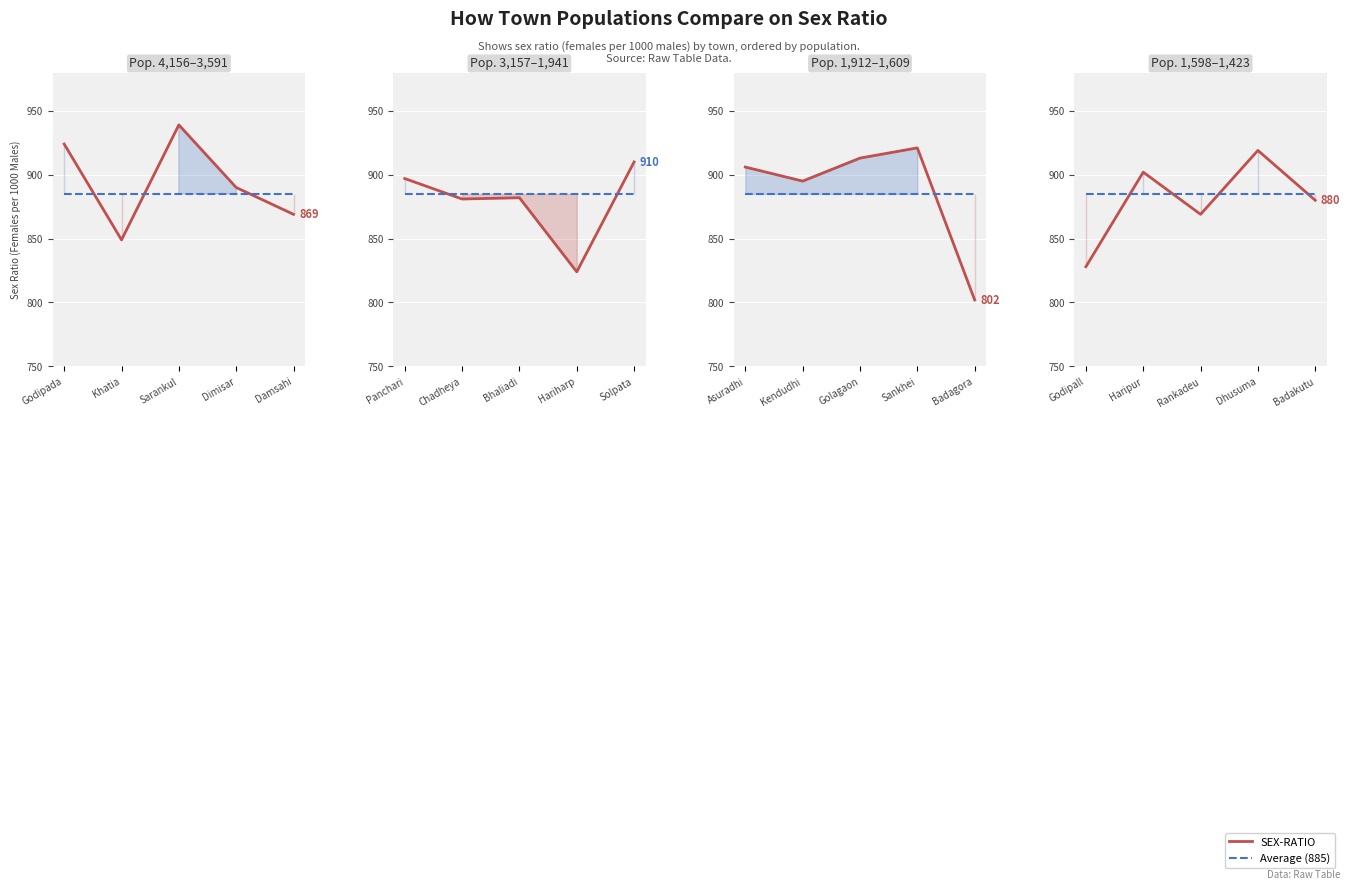

Which series ends up on top after the final intersection of Average and SEX-RATIO?

Average